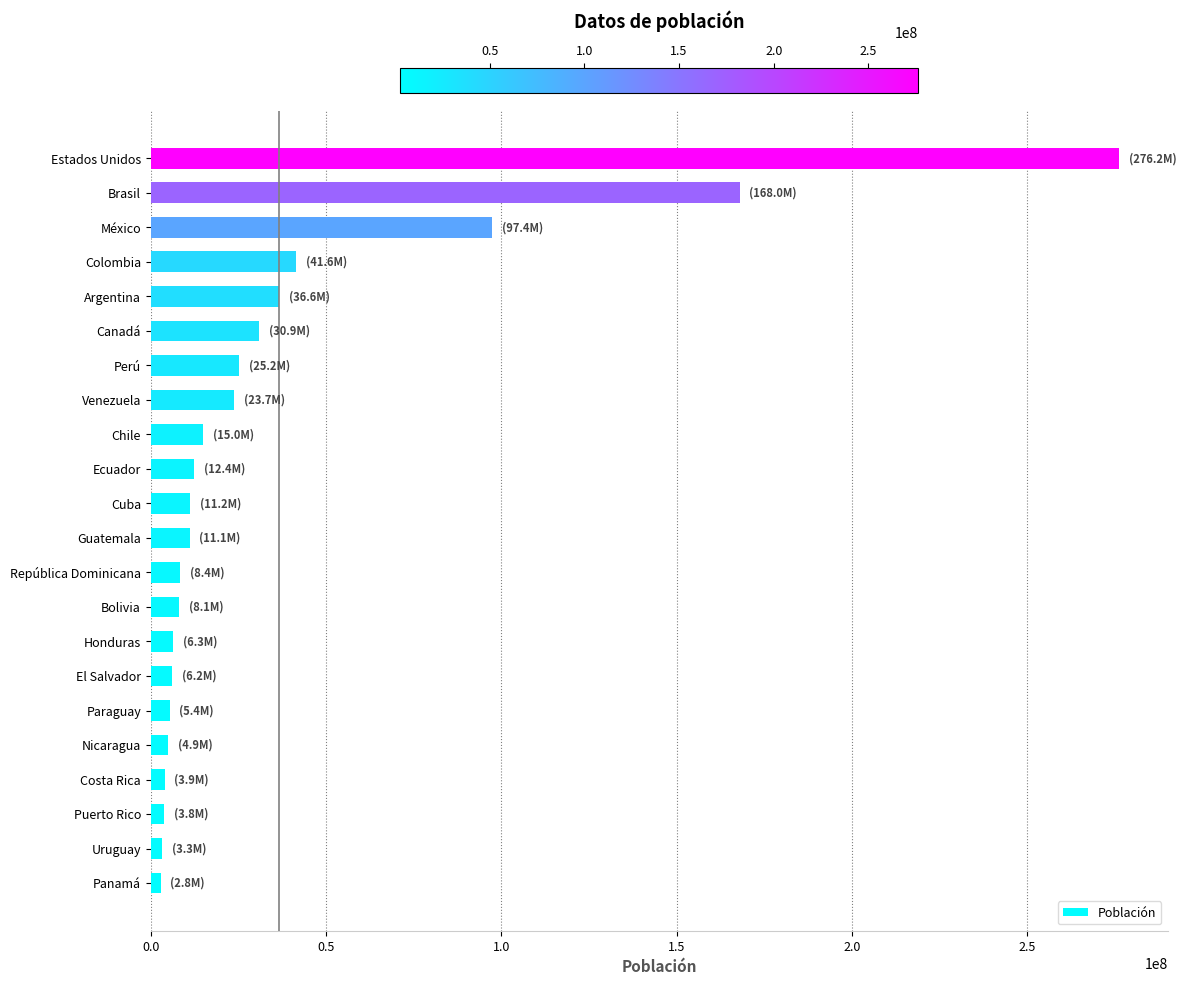

At which category does the chart reach its peak across all series?

Estados Unidos